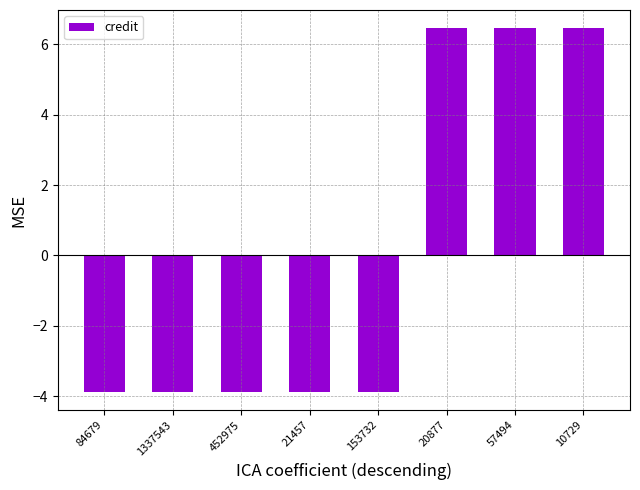

How many values are above zero?

3